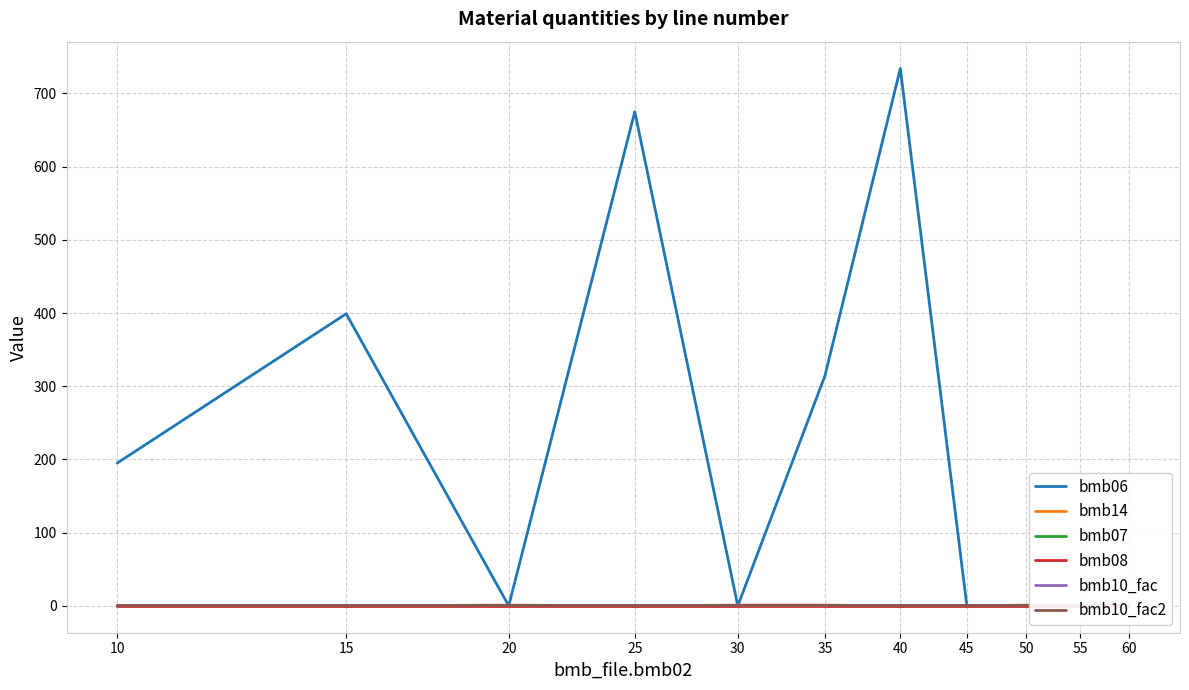

The bmb10_fac series shows 0.3 at 15. True or false?

False